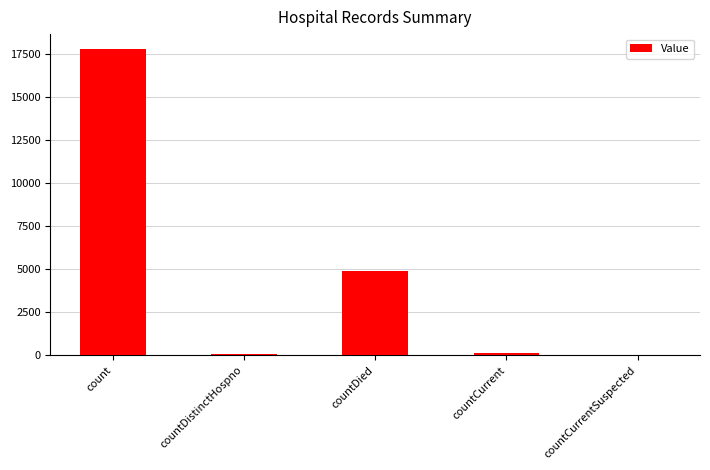

Between countCurrent and count, which is larger?

count